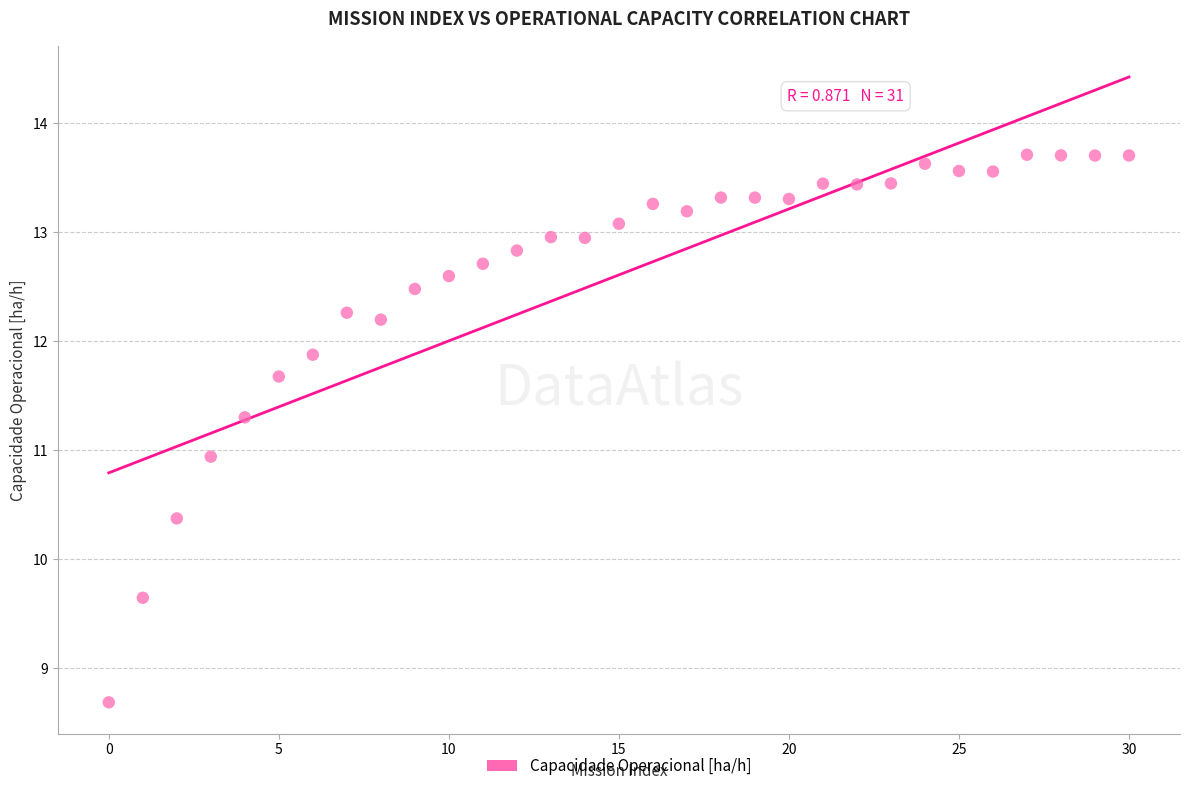

What is the range of Y values (max minus min)?

5.0